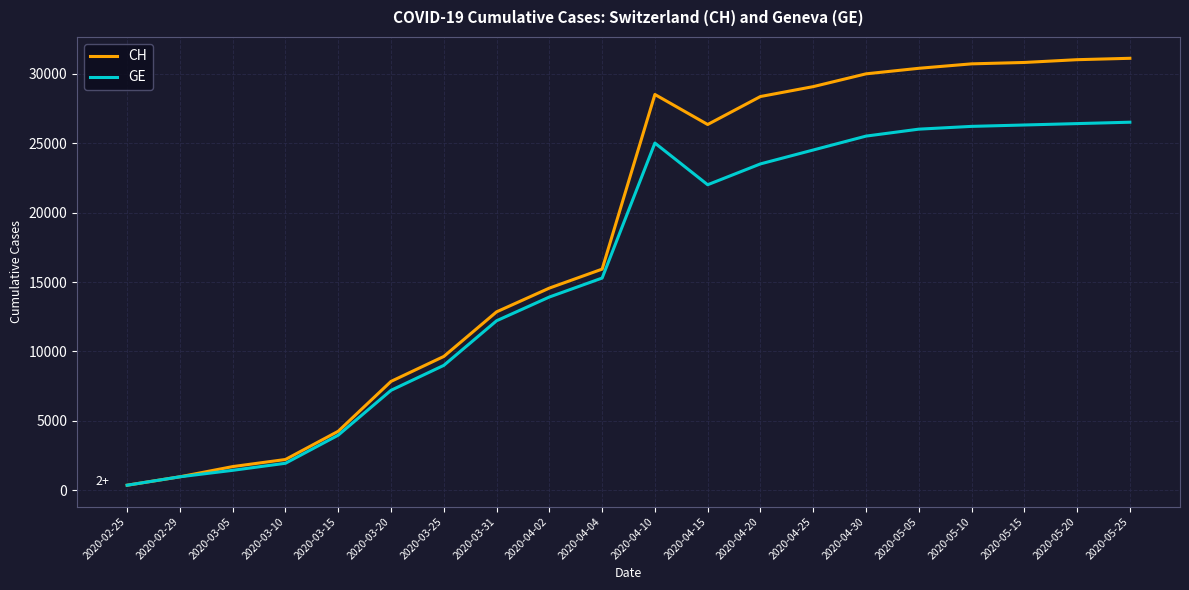

At which label does CH first exceed 26336?

2020-04-10